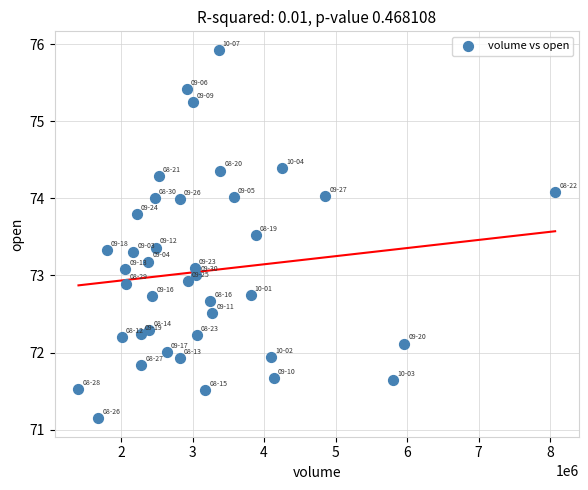

What is the range of Y values (max minus min)?

4.8